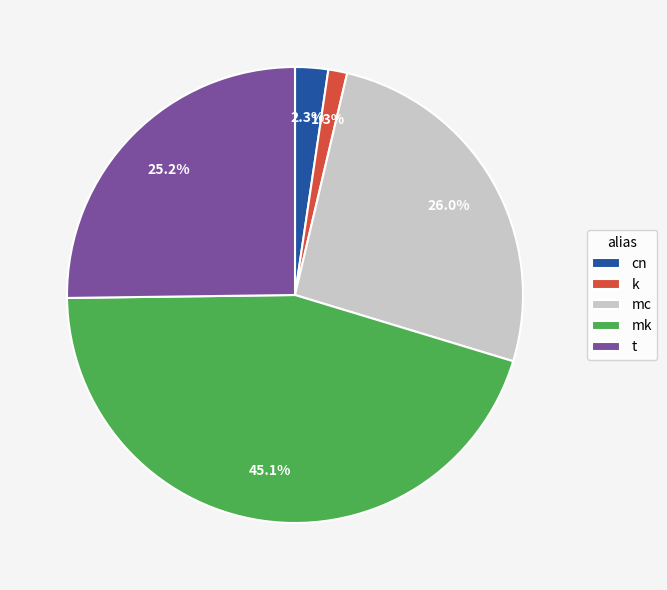

What is the largest slice in the pie chart?

mk